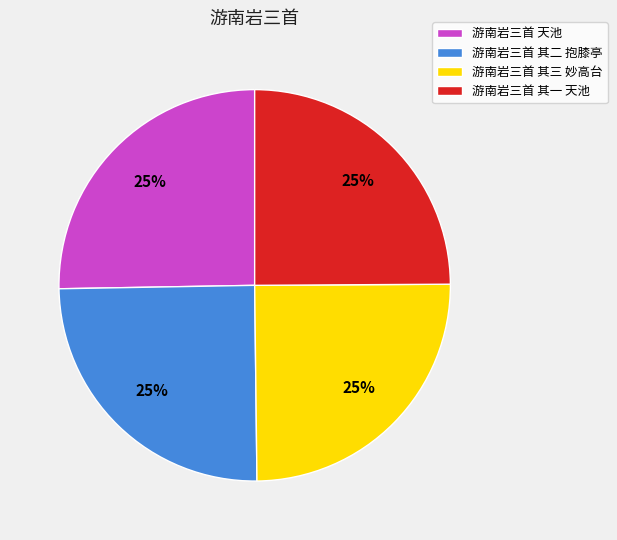

How many segments does this pie chart have?

4